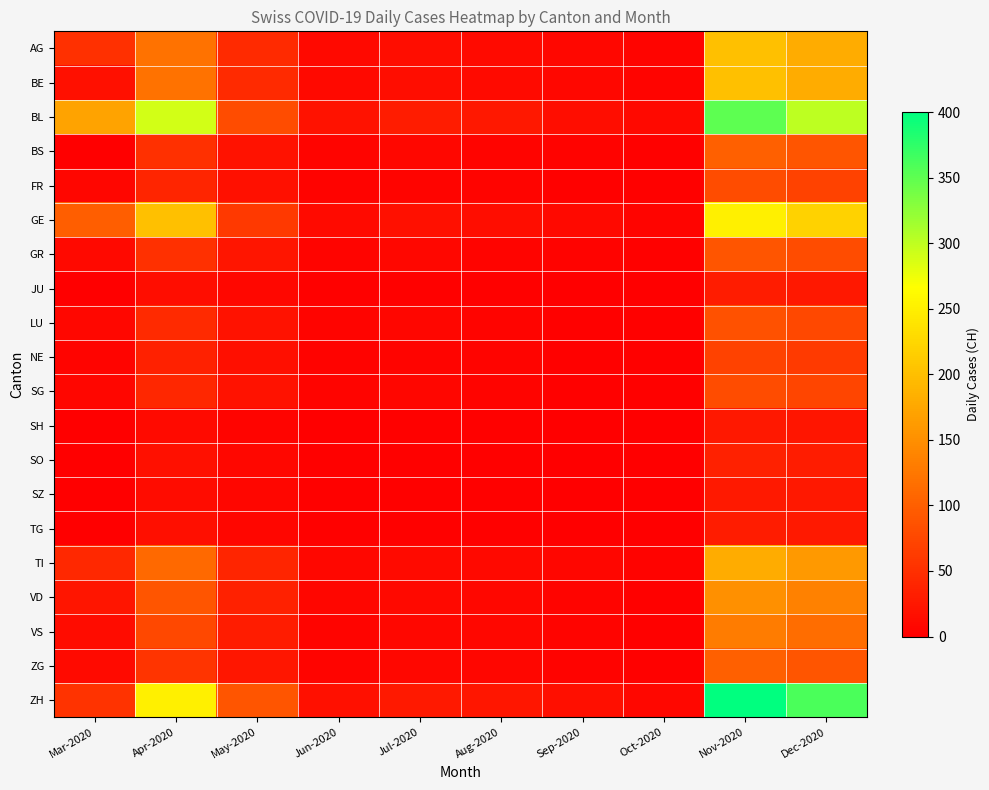

Between Sep-2020 and Jun-2020, which is larger?

Jun-2020